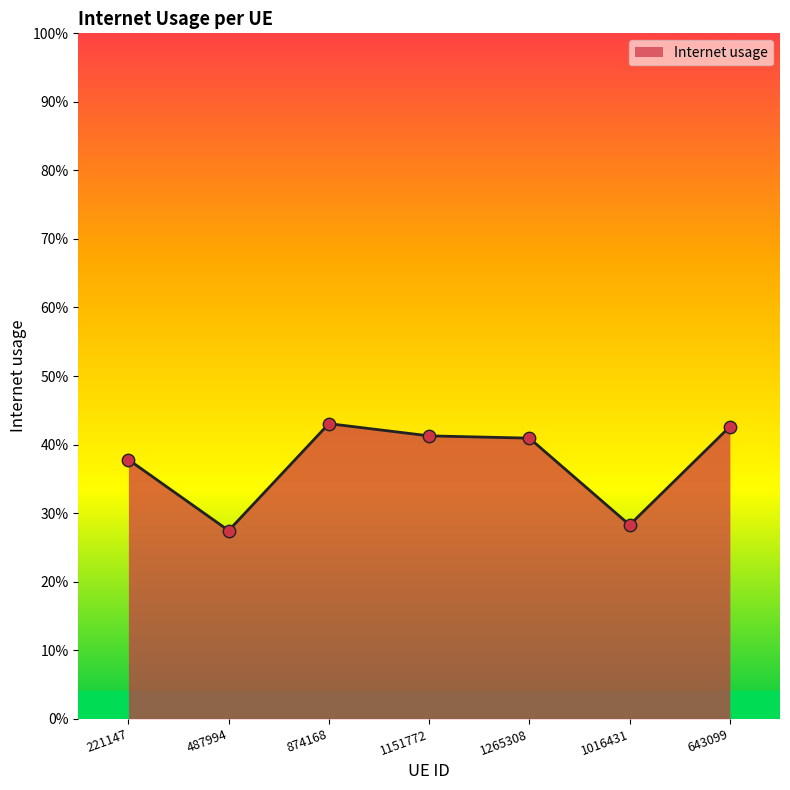

Does the chart have visible grid lines?

No